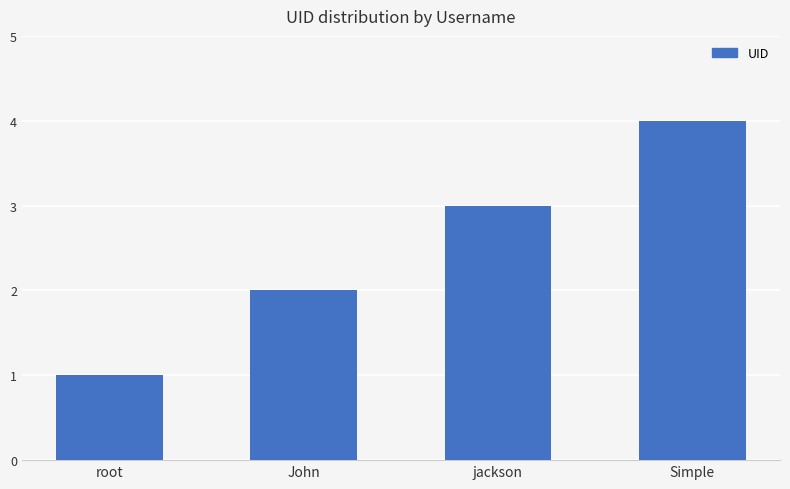

Read the value at Simple.

4